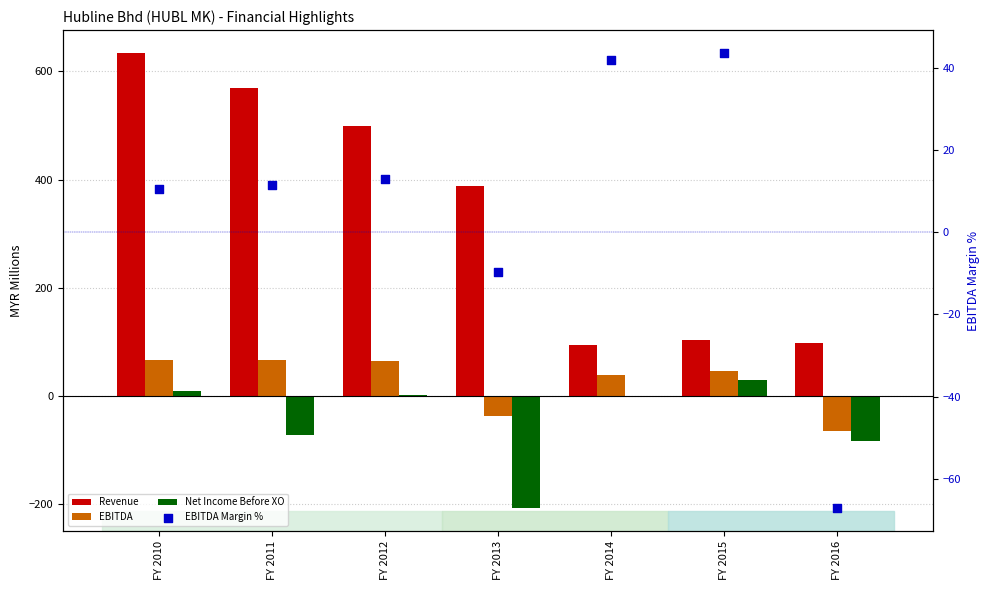

At which category is the sum across all series the highest?

FY 2010